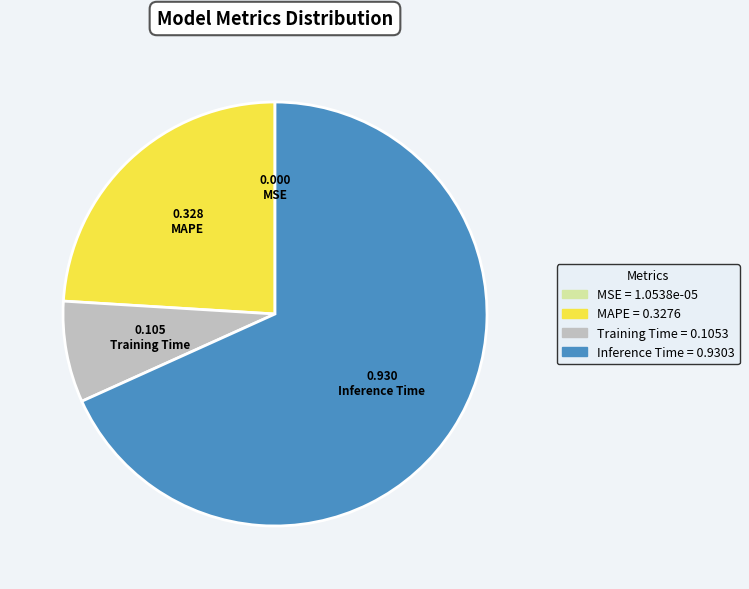

Does any single category account for the majority?

Yes